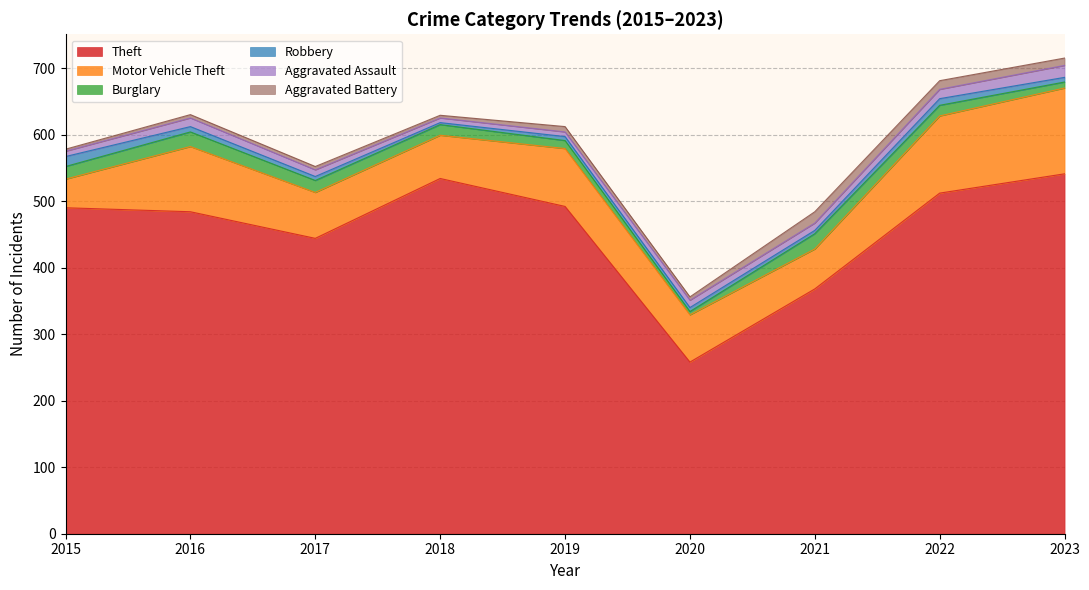

Reading left to right, transcribe all the data shown in this chart.

Theft: 2015=490	2016=484	2017=444	2018=534	2019=492	2020=258	2021=368	2022=512	2023=541
Motor Vehicle Theft: 2015=43	2016=98	2017=69	2018=65	2019=87	2020=71	2021=60	2022=116	2023=129
Burglary: 2015=19	2016=22	2017=18	2018=16	2019=12	2020=5	2021=23	2022=16	2023=9
Robbery: 2015=15	2016=8	2017=6	2018=3	2019=6	2020=6	2021=5	2022=10	2023=7
Aggravated Assault: 2015=8	2016=13	2017=10	2018=7	2019=7	2020=11	2021=11	2022=14	2023=18
Aggravated Battery: 2015=3	2016=5	2017=5	2018=4	2019=8	2020=5	2021=17	2022=13	2023=11